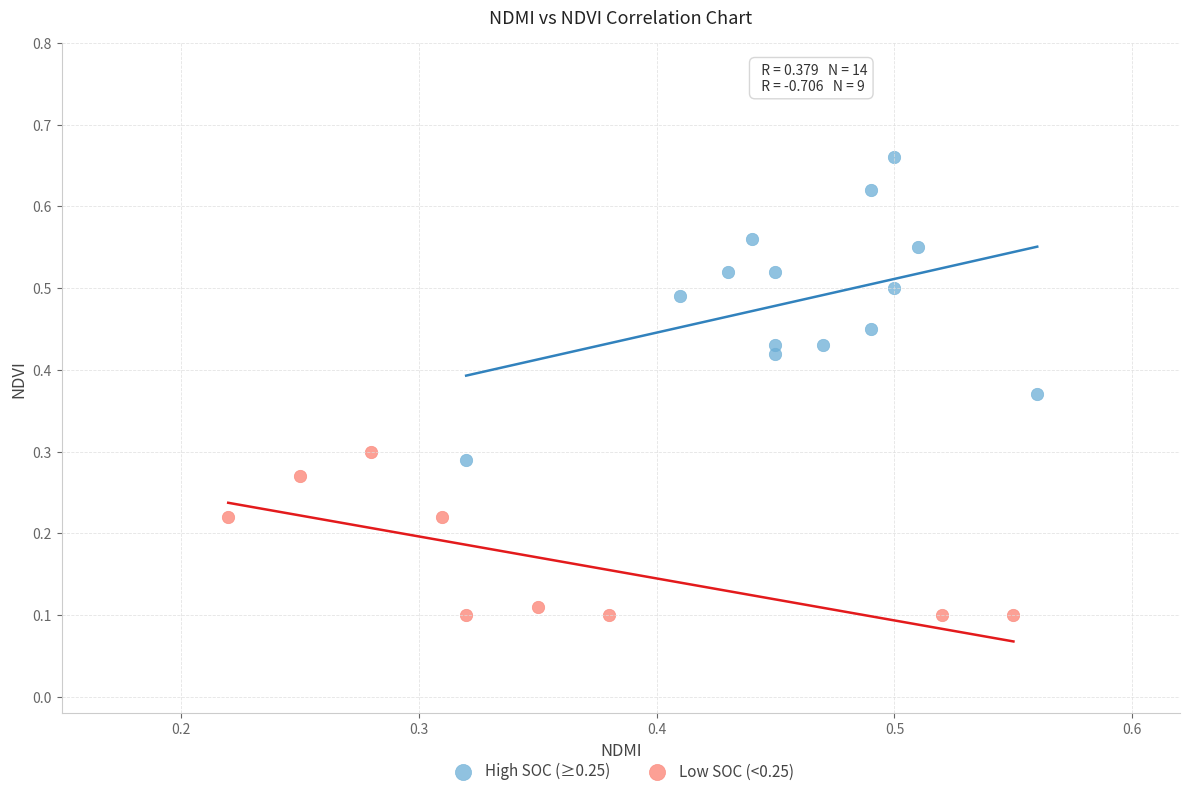

Which series has the largest Y range (max minus min)?

High SOC (≥0.25)